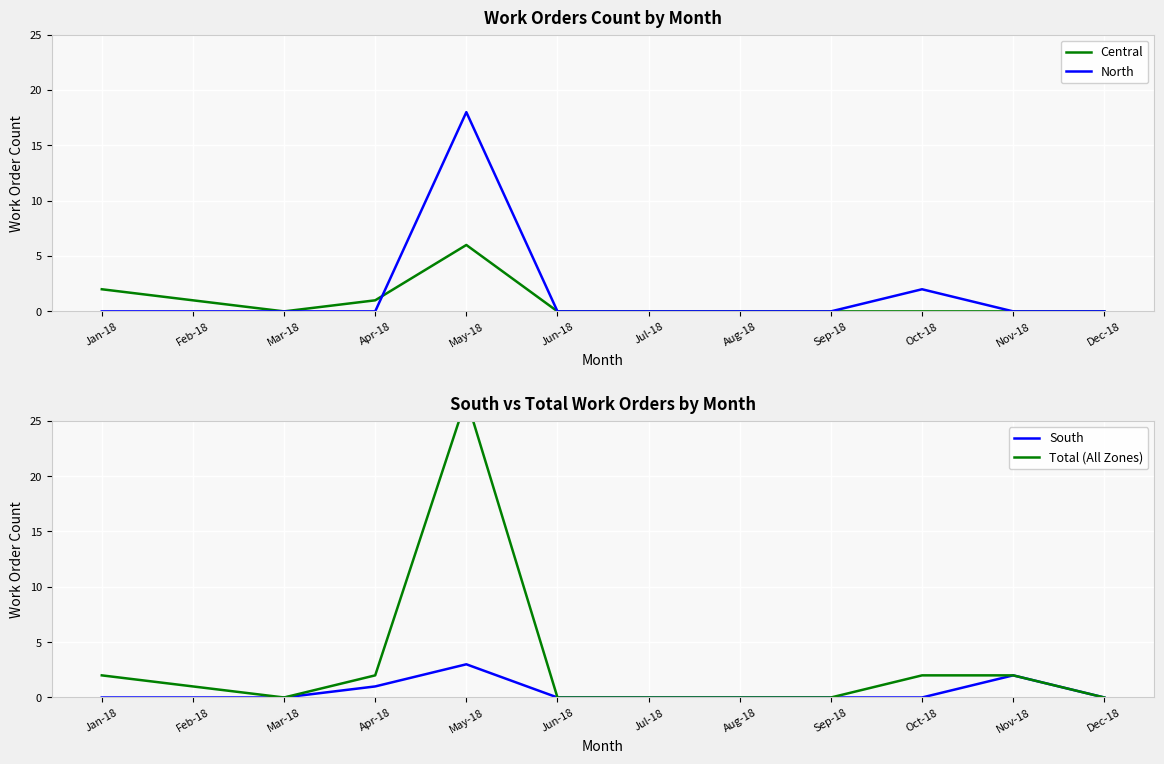

How many lines are shown in the chart?

4